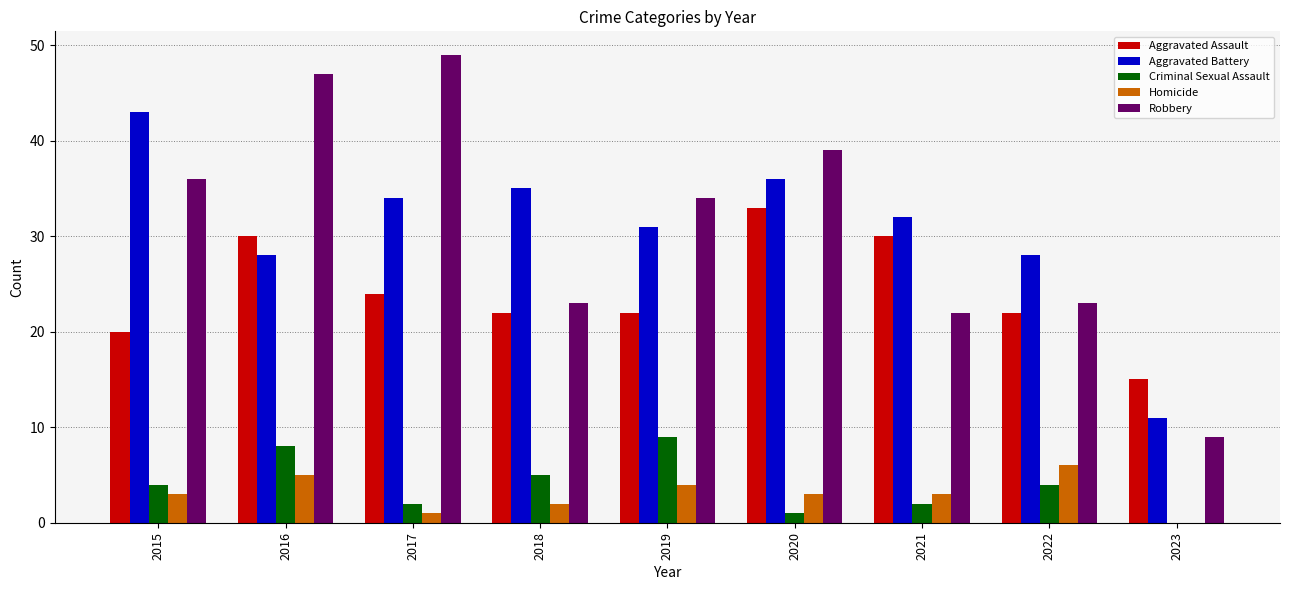

What are all the series names shown in the legend?

Aggravated Assault, Aggravated Battery, Criminal Sexual Assault, Homicide, Robbery